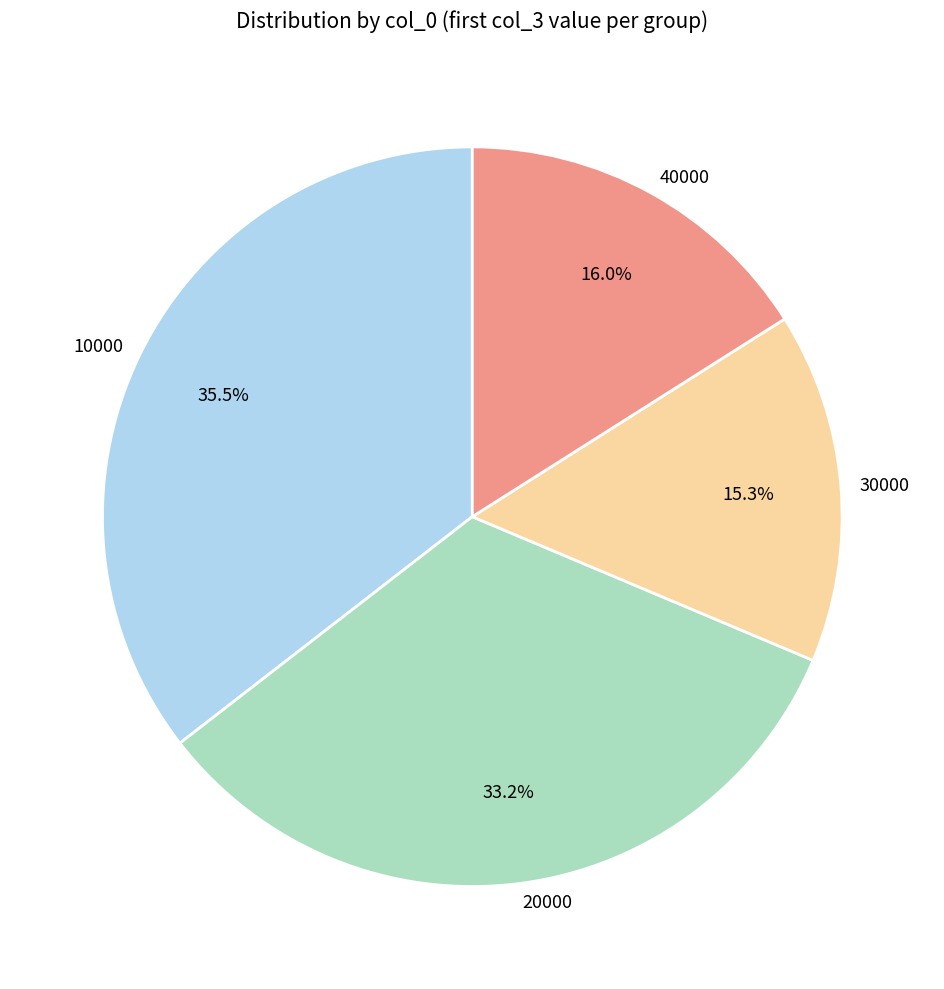

To the nearest percent, what is the combined percentage of 30000 and 20000?

48%